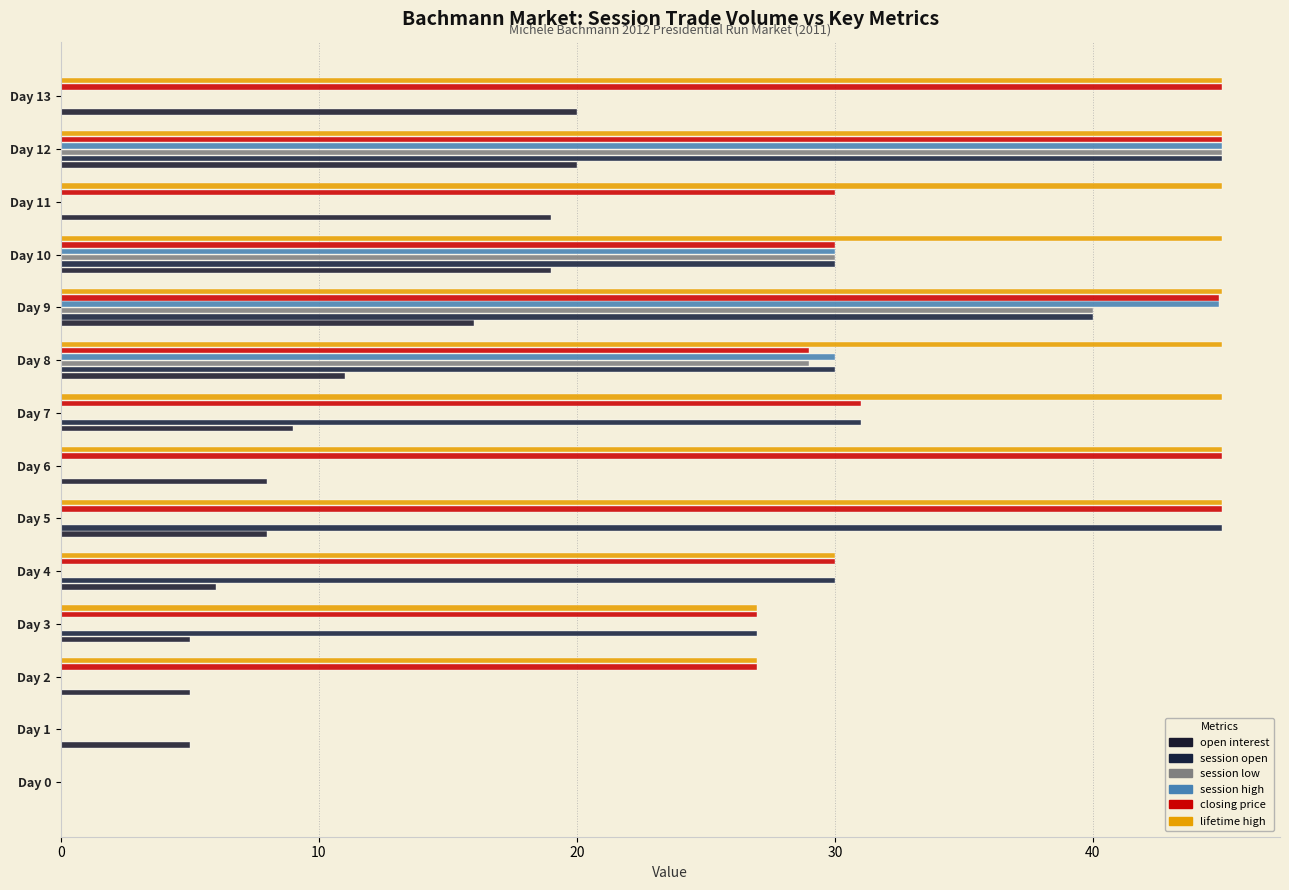

Reading left to right, extract all data points from this chart.

open interest: 0.0	5.0	5.0	5.0	6.0	8.0	8.0	9.0	11.0	16.0	19.0	19.0	20.0	20.0
session open: 0.0	0.0	0.0	27.0	30.0	45.0	0.0	31.0	30.0	40.0	30.0	0.0	45.0	0.0
session low: 0.0	0.0	0.0	0.0	0.0	0.0	0.0	0.0	29.0	40.0	30.0	0.0	45.0	0.0
session high: 0.0	0.0	0.0	0.0	0.0	0.0	0.0	0.0	30.0	44.9	30.0	0.0	45.0	0.0
closing price: 0.0	0.0	27.0	27.0	30.0	45.0	45.0	31.0	29.0	44.9	30.0	30.0	45.0	45.0
lifetime high: 0.0	0.0	27.0	27.0	30.0	45.0	45.0	45.0	45.0	45.0	45.0	45.0	45.0	45.0